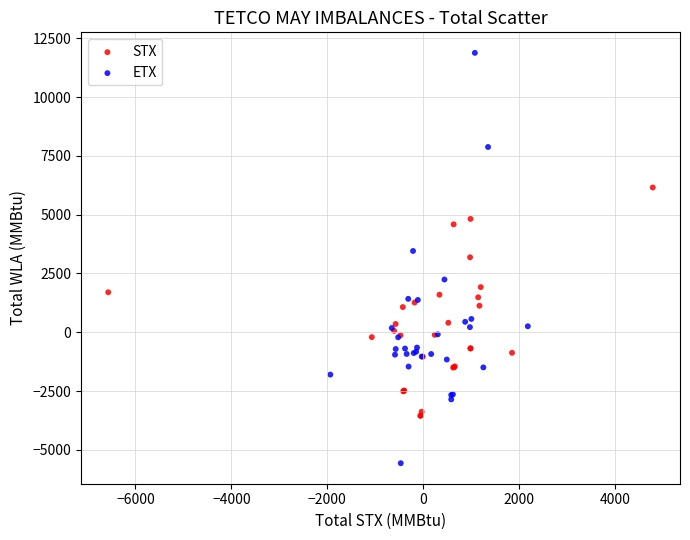

Which series contains the lowest Y value?

ETX